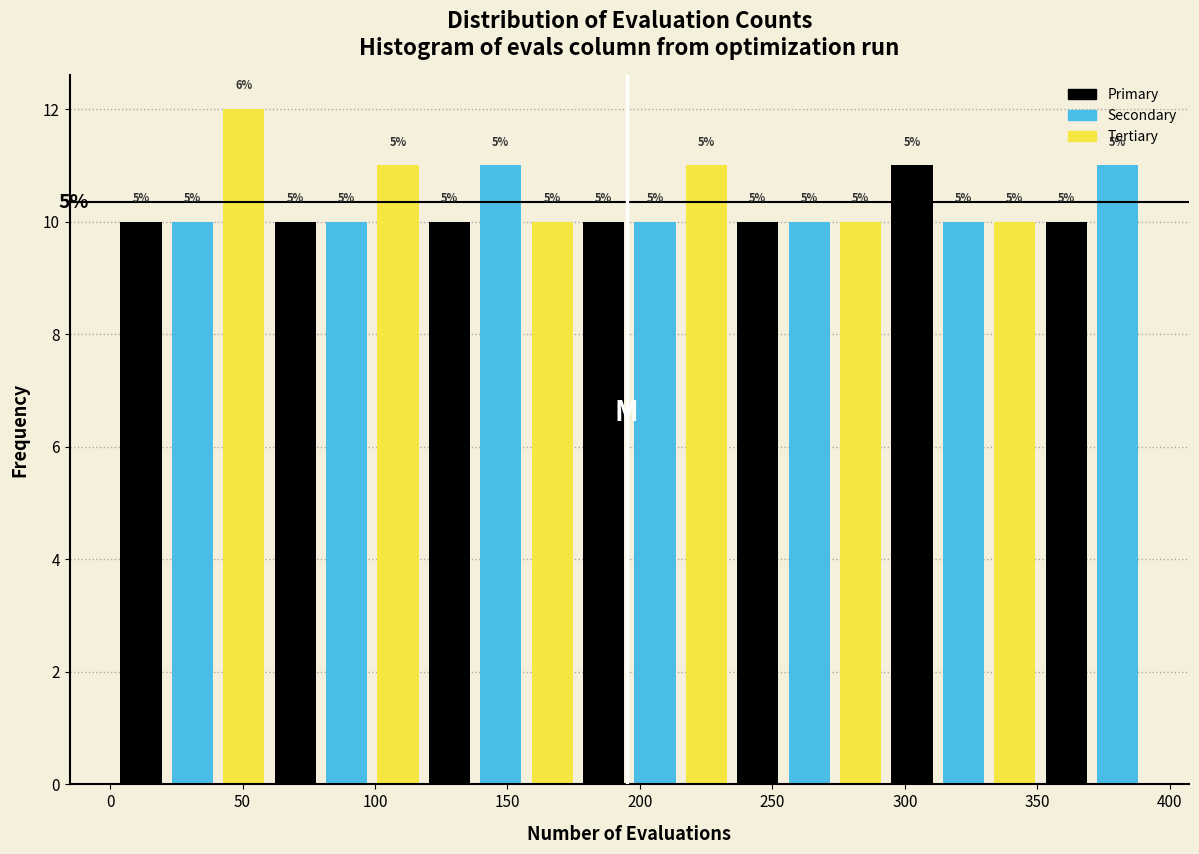

Read against the x-axis, roughly where is the centre of the tallest bar?

50